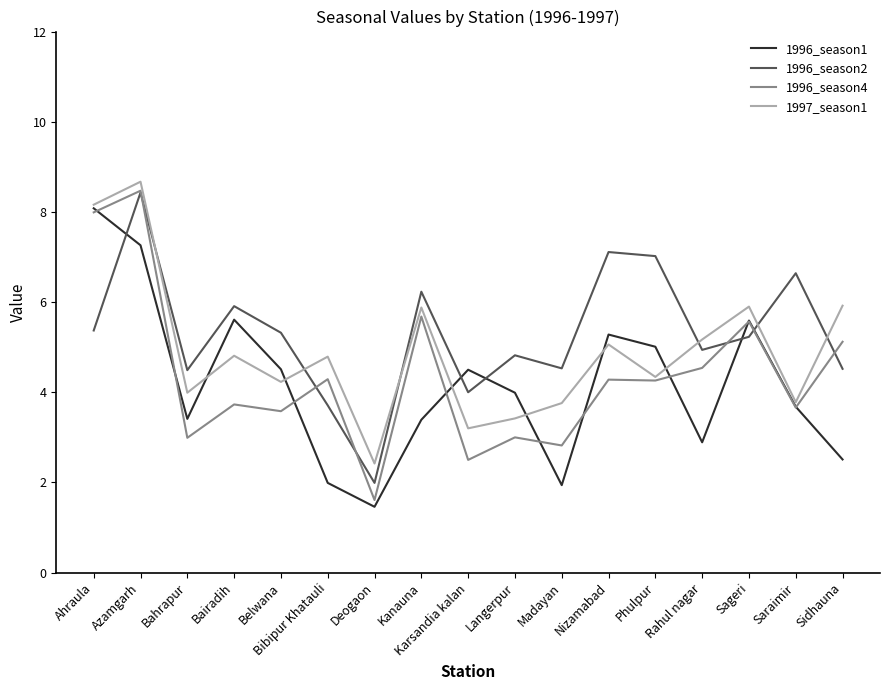

Reading left to right, list all the values displayed in this chart.

1996_season1: Ahraula=8.1	Azamgarh=7.3	Bahrapur=3.4	Bairadih=5.6	Belwana=4.5	Bibipur Khatauli=2.0	Deogaon=1.5	Kanauna=3.4	Karsandia kalan=4.5	Langerpur=4.0	Madayan=1.9	Nizamabad=5.3	Phulpur=5.0	Rahul nagar=2.9	Sageri=5.6	Saraimir=3.7	Sidhauna=2.5
1996_season2: Ahraula=5.4	Azamgarh=8.4	Bahrapur=4.5	Bairadih=5.9	Belwana=5.3	Bibipur Khatauli=3.7	Deogaon=2.0	Kanauna=6.2	Karsandia kalan=4.0	Langerpur=4.8	Madayan=4.5	Nizamabad=7.1	Phulpur=7.0	Rahul nagar=4.9	Sageri=5.2	Saraimir=6.6	Sidhauna=4.5
1996_season4: Ahraula=8.0	Azamgarh=8.5	Bahrapur=3.0	Bairadih=3.7	Belwana=3.6	Bibipur Khatauli=4.3	Deogaon=1.6	Kanauna=5.7	Karsandia kalan=2.5	Langerpur=3.0	Madayan=2.8	Nizamabad=4.3	Phulpur=4.3	Rahul nagar=4.5	Sageri=5.6	Saraimir=3.7	Sidhauna=5.1
1997_season1: Ahraula=8.2	Azamgarh=8.7	Bahrapur=4.0	Bairadih=4.8	Belwana=4.2	Bibipur Khatauli=4.8	Deogaon=2.4	Kanauna=5.9	Karsandia kalan=3.2	Langerpur=3.4	Madayan=3.8	Nizamabad=5.1	Phulpur=4.3	Rahul nagar=5.2	Sageri=5.9	Saraimir=3.8	Sidhauna=5.9